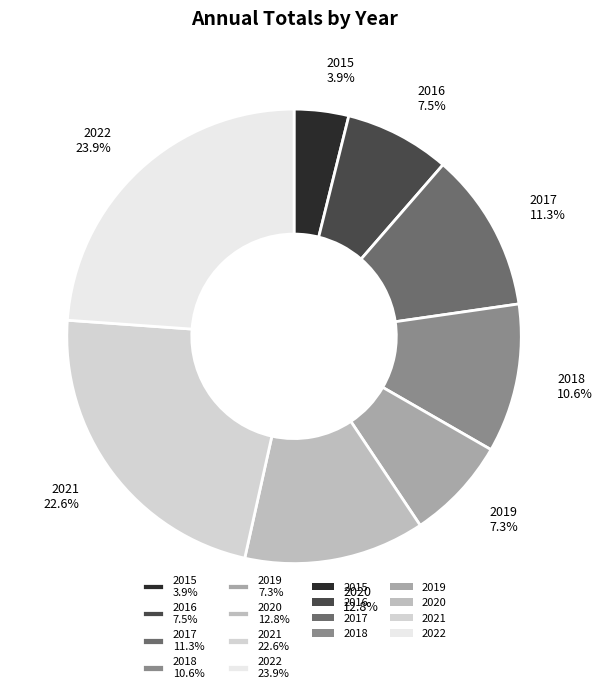

What is the smallest slice in the pie chart?

2015